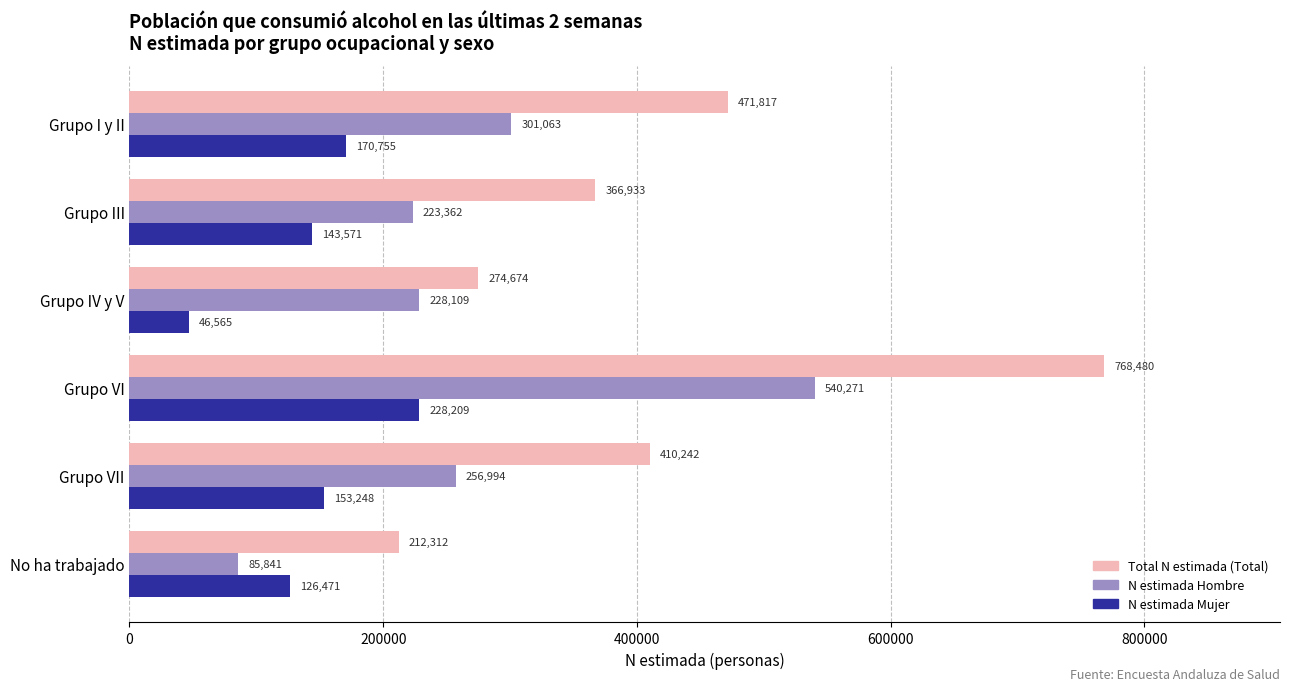

Is it true that N estimada Mujer equals 373950 at Grupo VI?

False